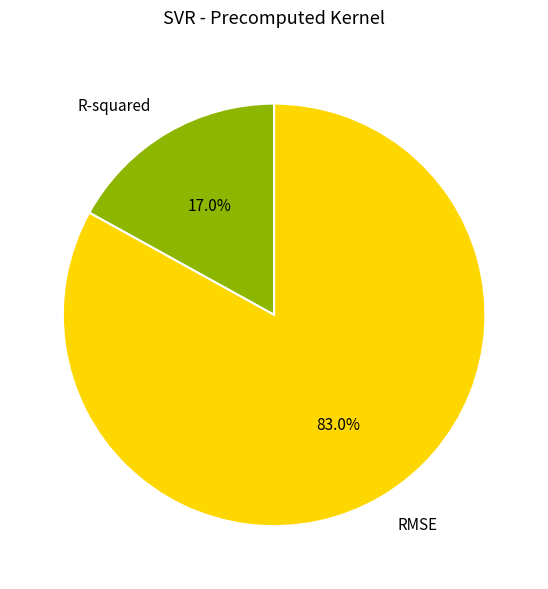

What is the smallest slice in the pie chart?

R-squared